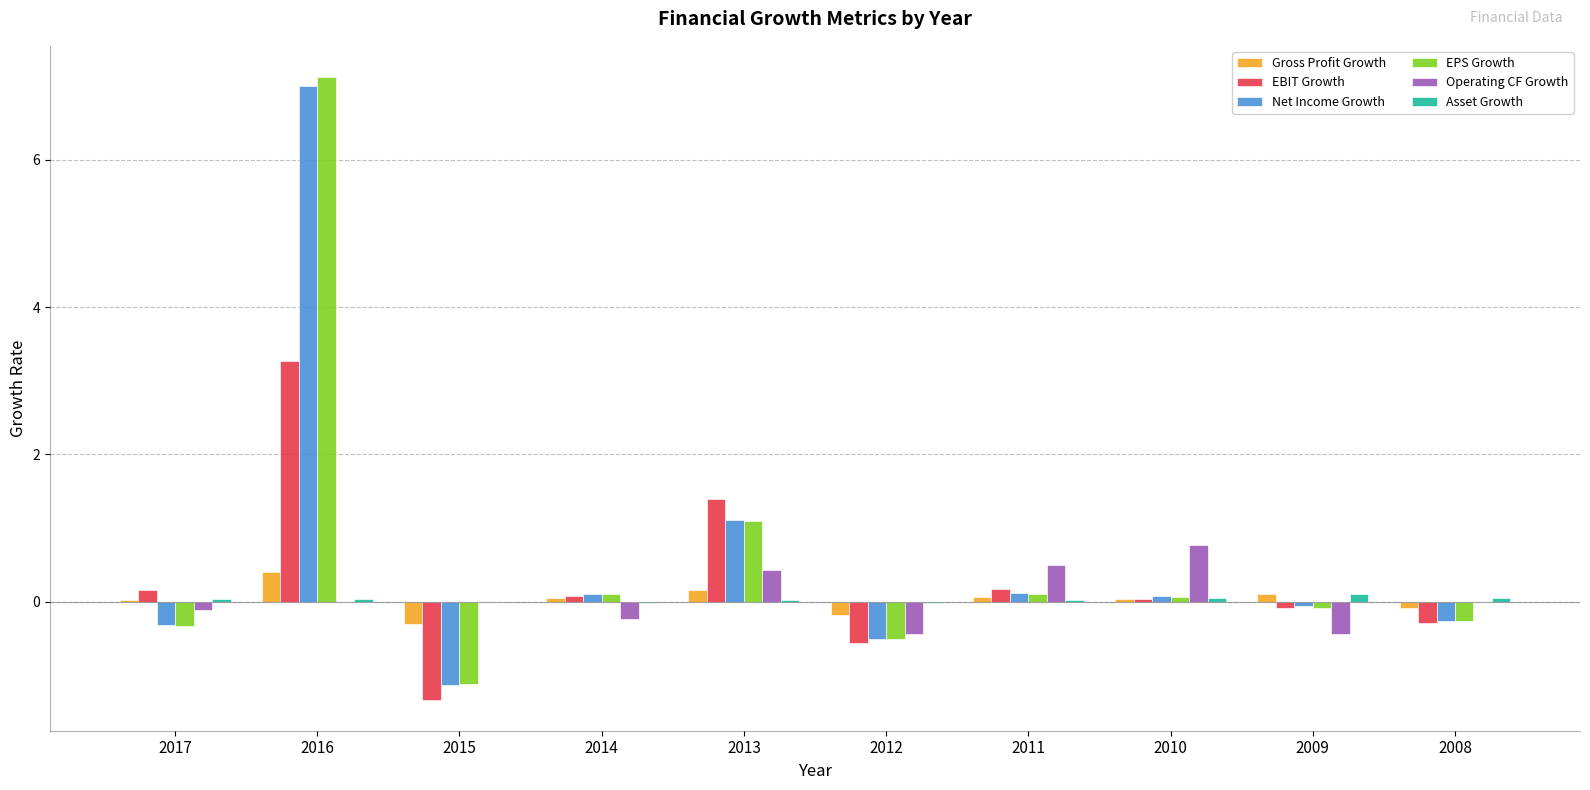

Is the value of Operating CF Growth at 2012 greater than the value of EBIT Growth at 2008?

No